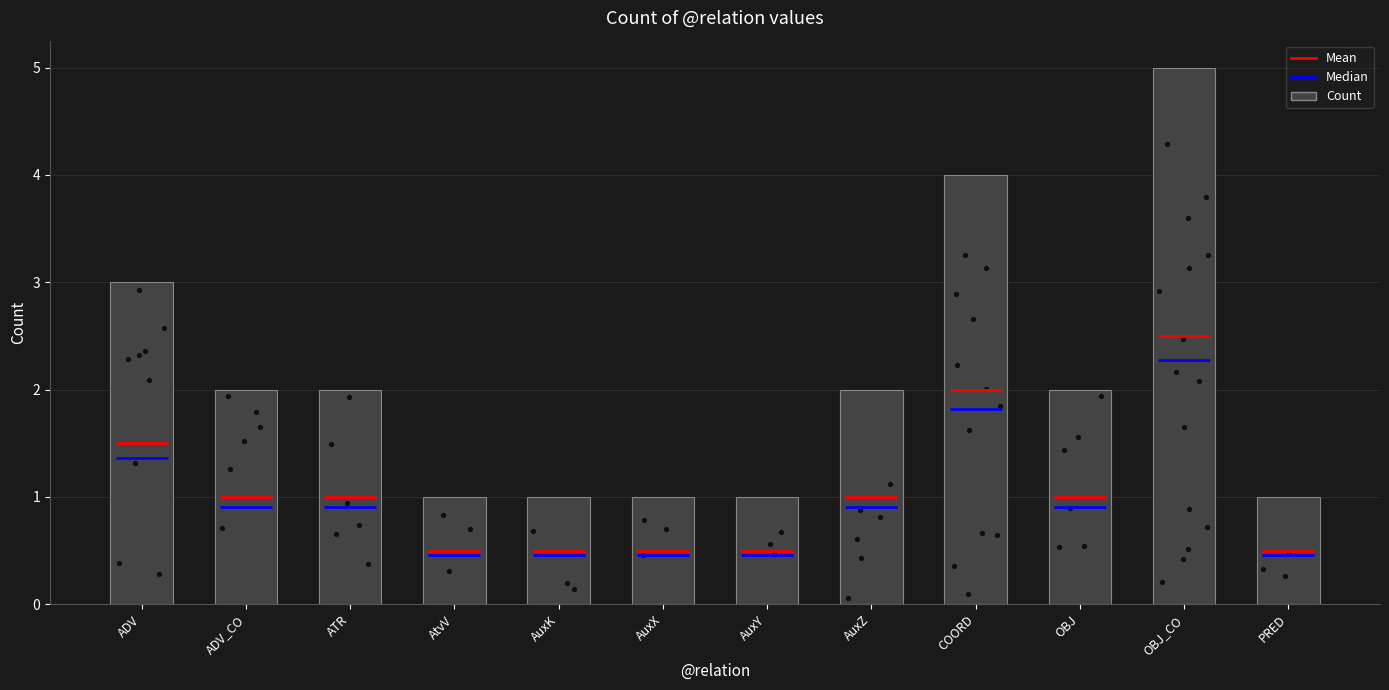

Between ADV and AuxX, which is larger?

ADV